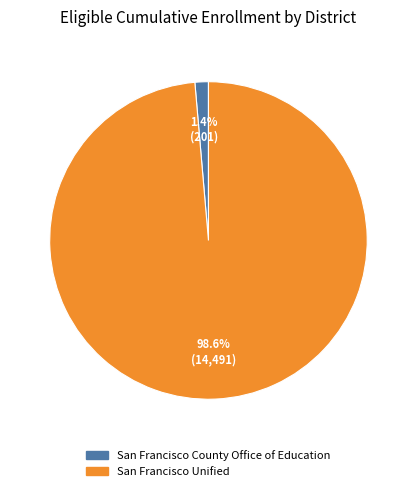

Count the number of slices in the pie.

2